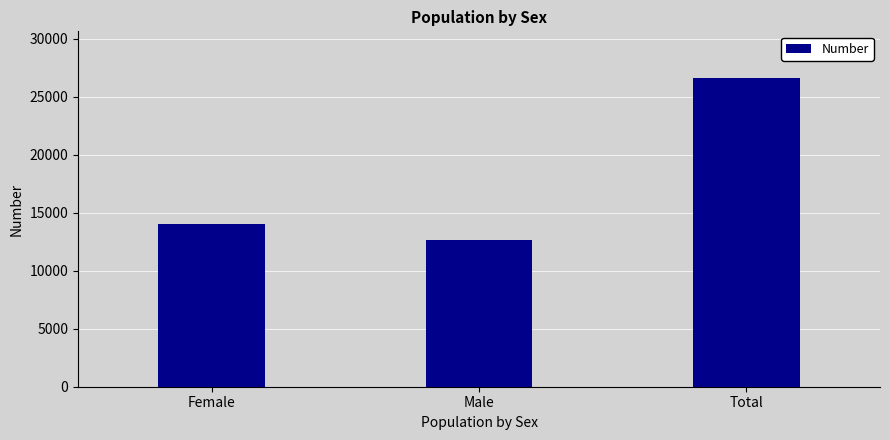

What is the greatest value displayed?

26626